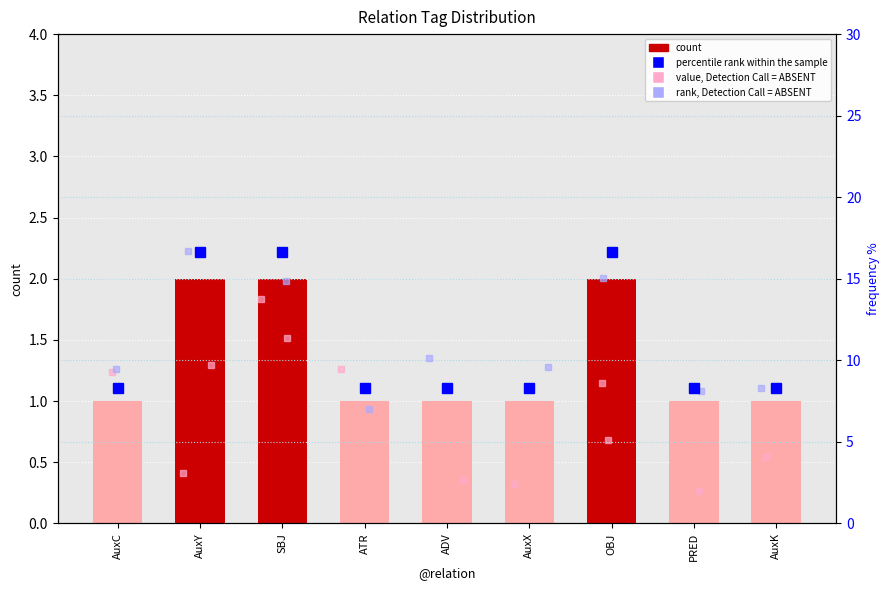

Rank the series by their average value, from highest to lowest.

percentile rank within the sample, count